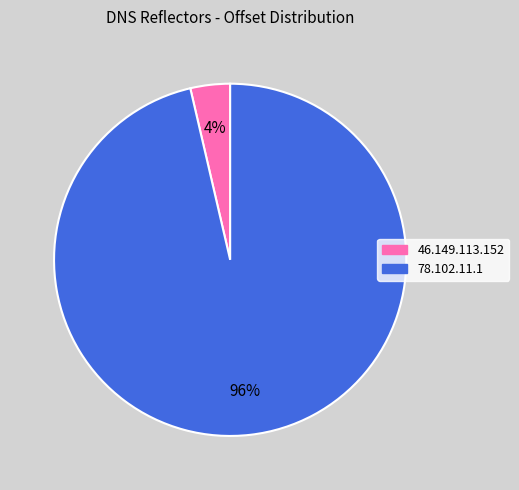

Does 78.102.11.1 represent more than half of the total?

Yes